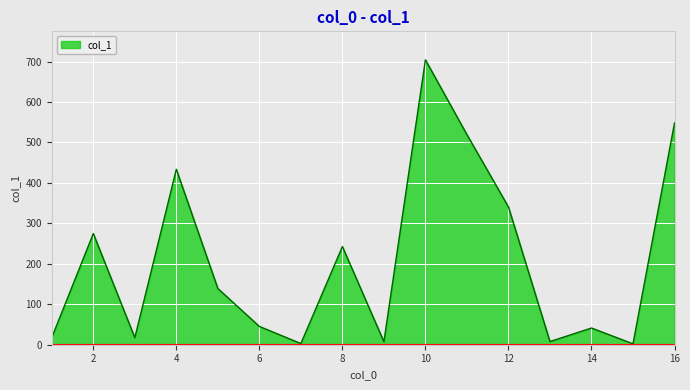

At which label does the data first exceed 139?

2